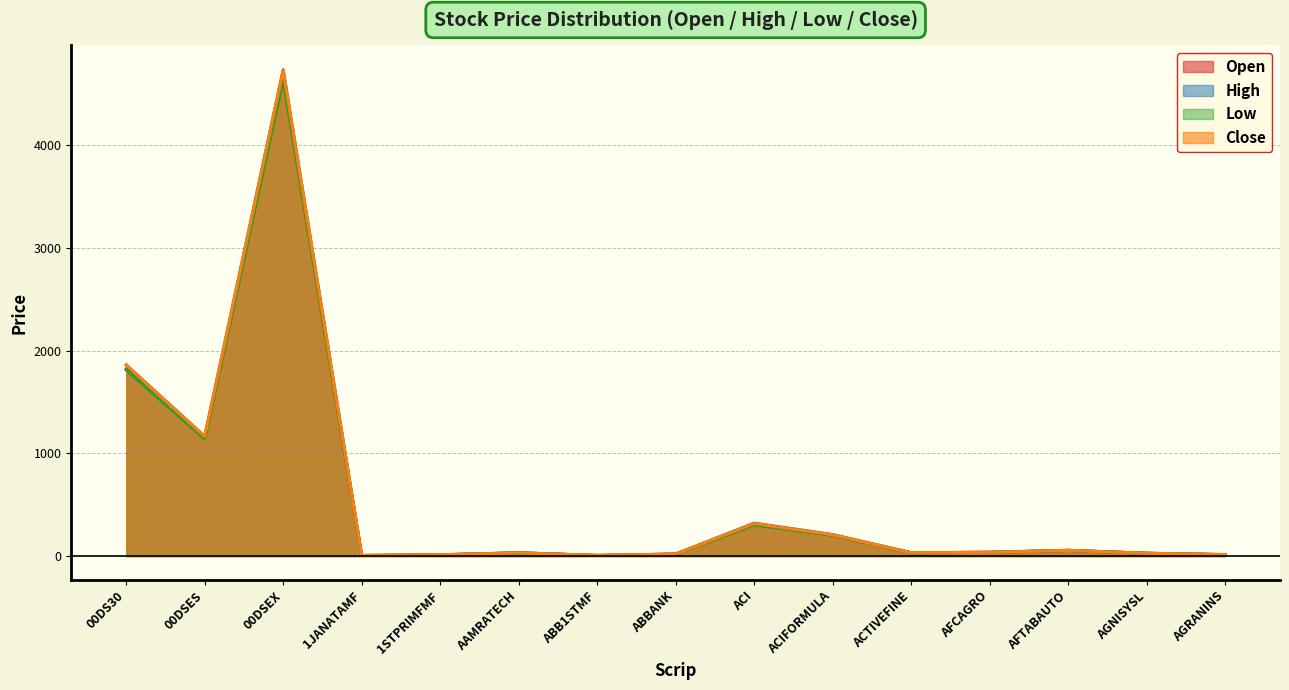

How many lines are shown in the chart?

4